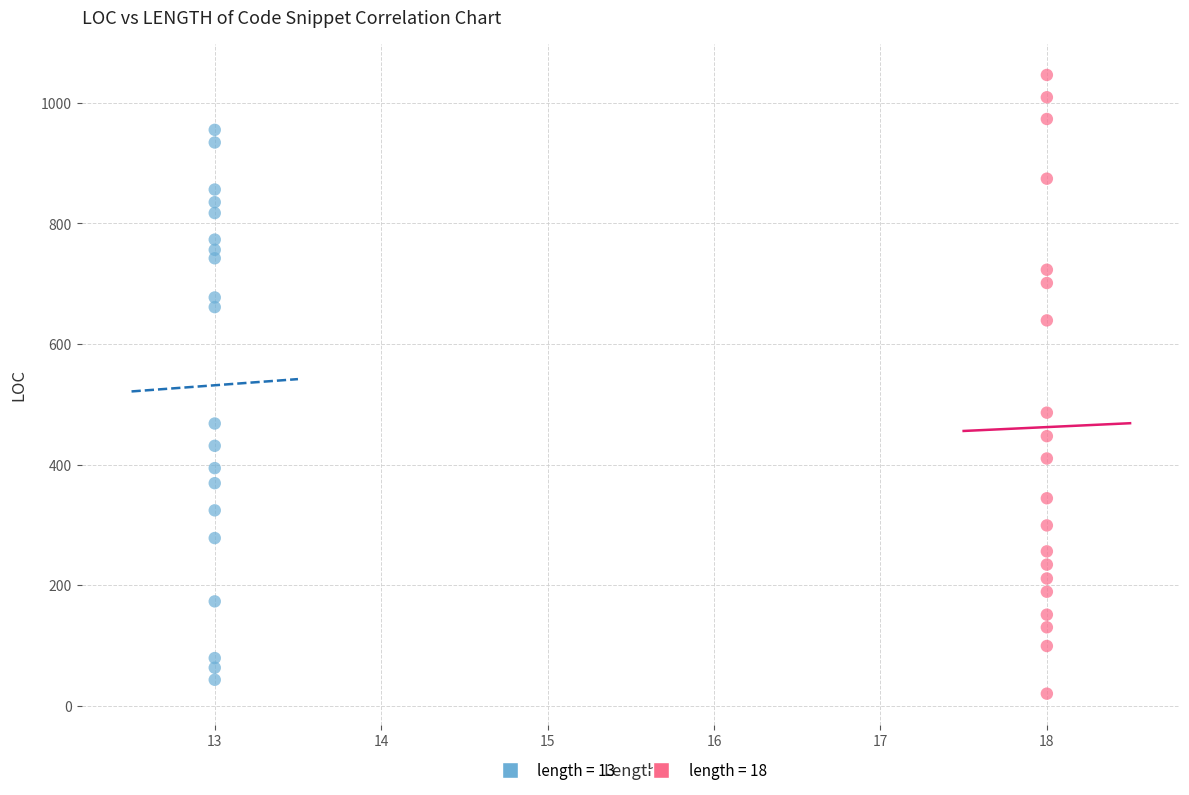

Which series has the largest Y range (max minus min)?

length = 18